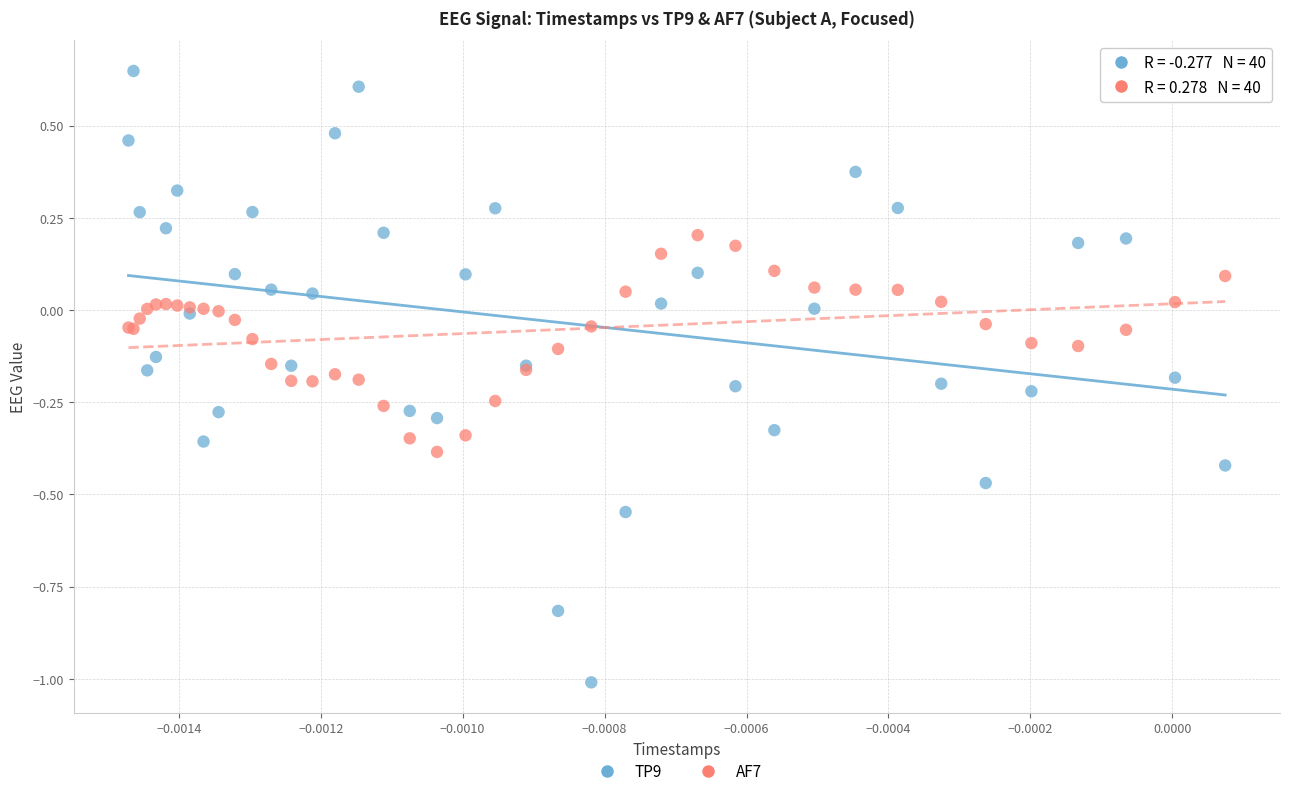

Which series reaches the minimum Y coordinate?

TP9